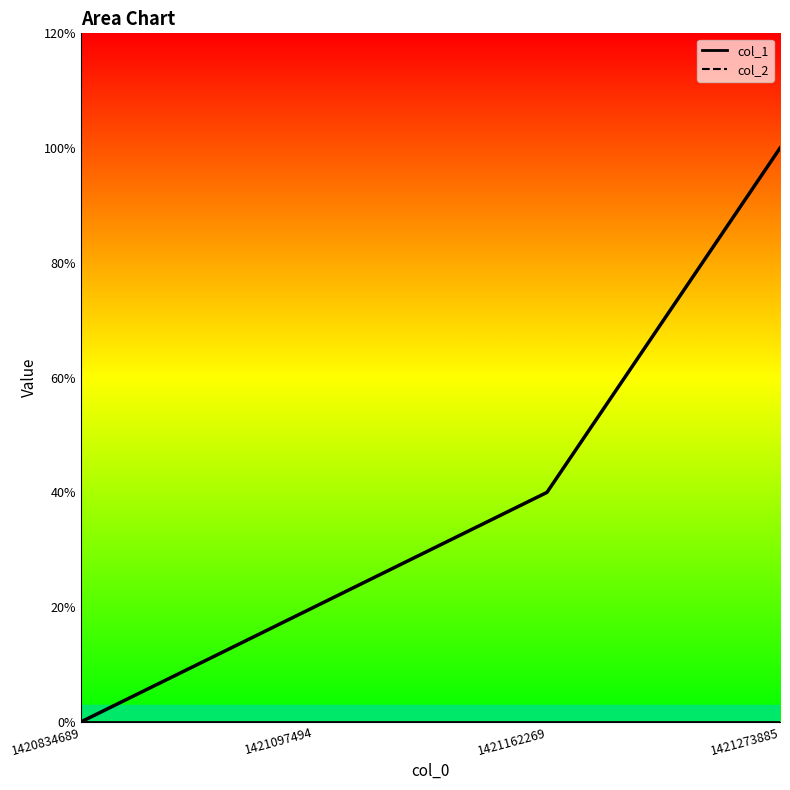

Rank the categories by value from lowest to highest.

1420834689, 1421097494, 1421162269, 1421273885